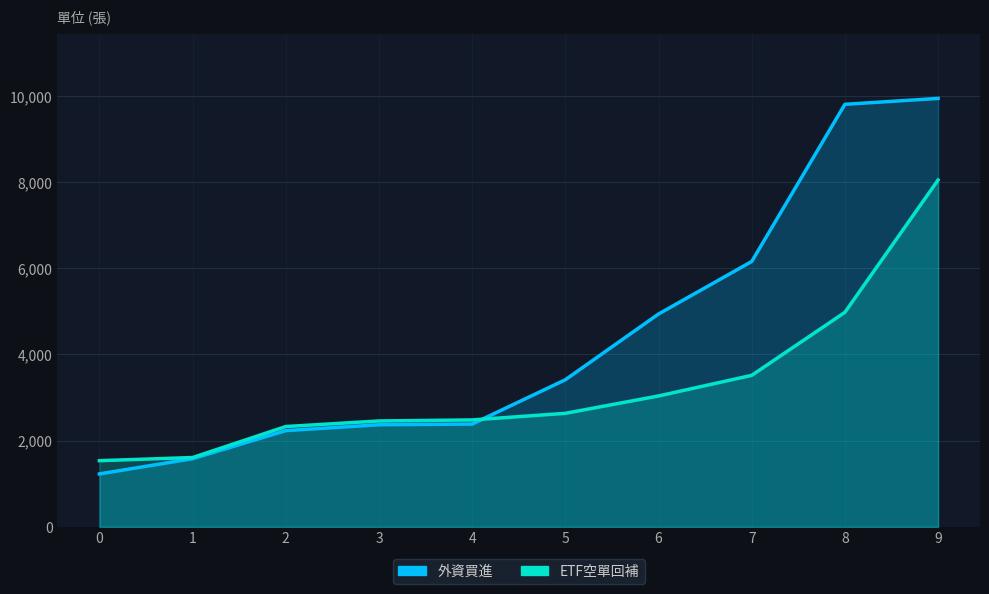

Rank the series by their average value, from highest to lowest.

外資買進, ETF空單回補